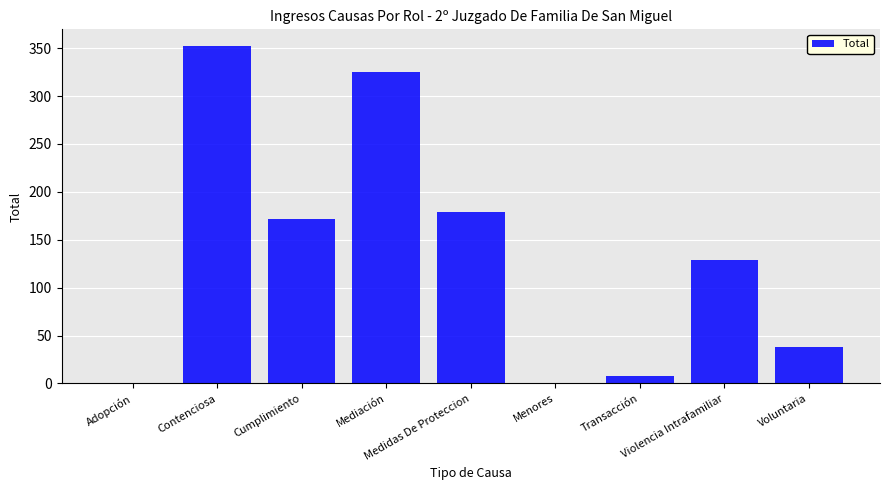

Reading left to right, what are all the values shown in this chart?

Adopción=1	Contenciosa=352	Cumplimiento=172	Mediación=325	Medidas De Proteccion=179	Menores=1	Transacción=8	Violencia Intrafamiliar=129	Voluntaria=38